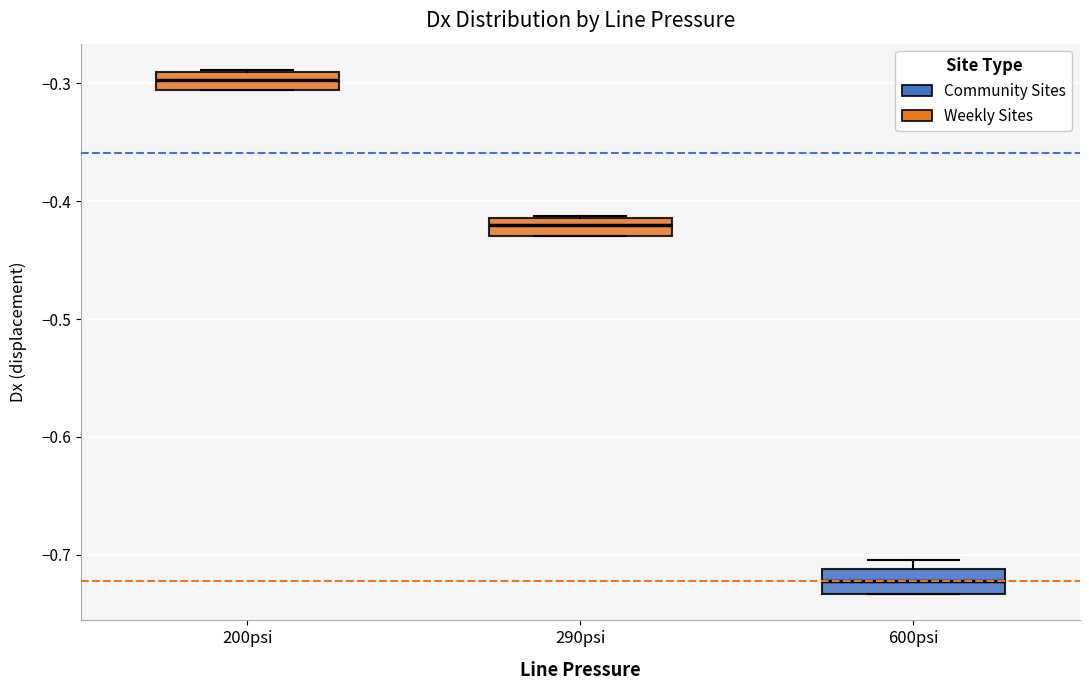

Where is the lower edge of the box for 290psi on the y-axis? The values are not printed on the chart, so give them approximately, as read against the axis.

-0.43